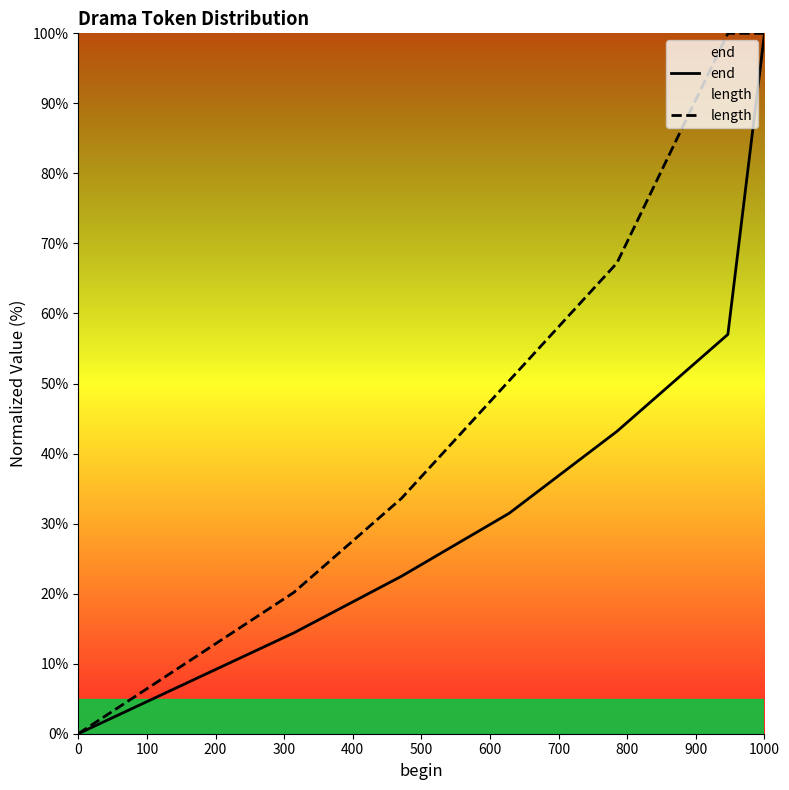

List the series in order of their overall mean, highest first.

length, end